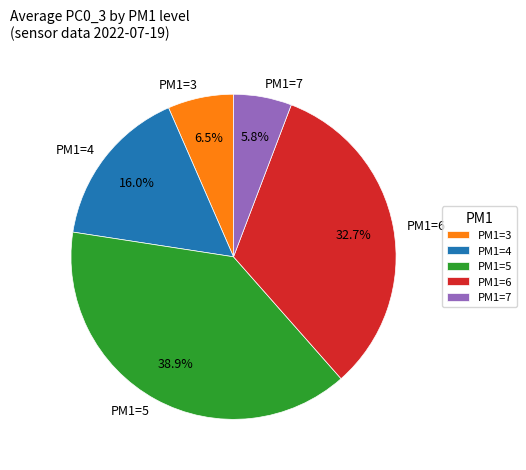

How much of the chart is everything except PM1=4?

84.0%